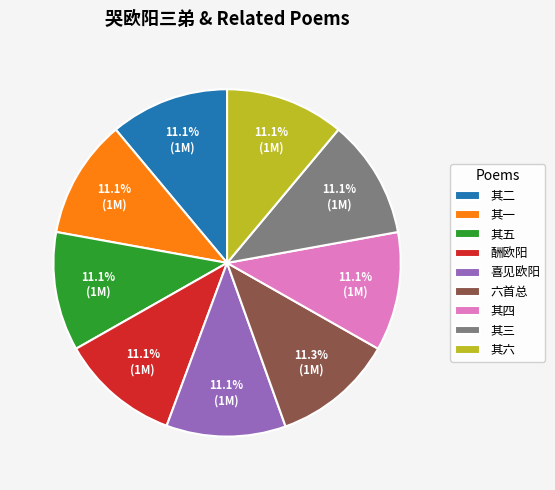

Does any single category account for the majority?

No